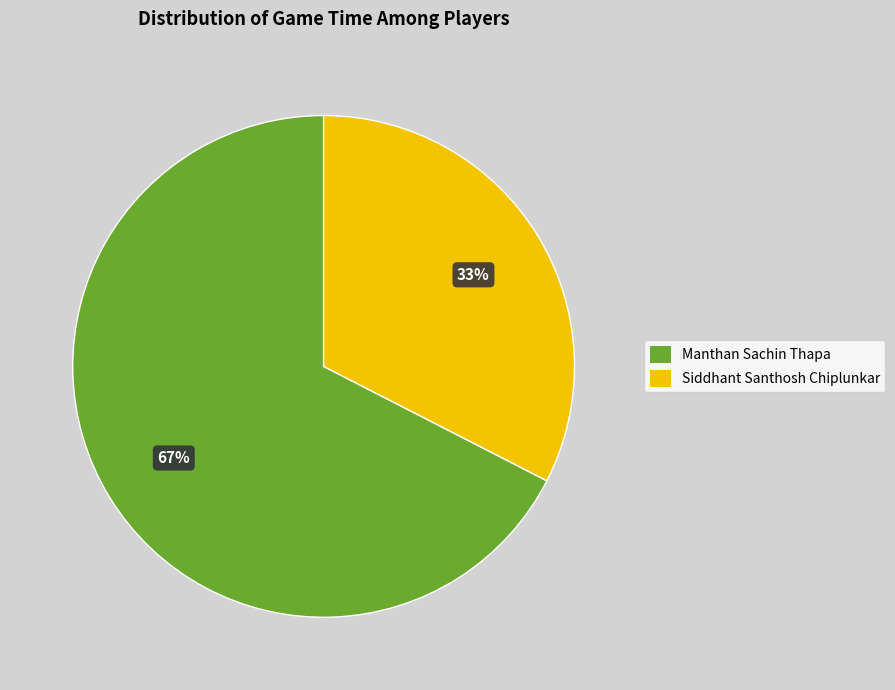

The Siddhant Santhosh Chiplunkar slice represents 27% of the pie. True or false?

False